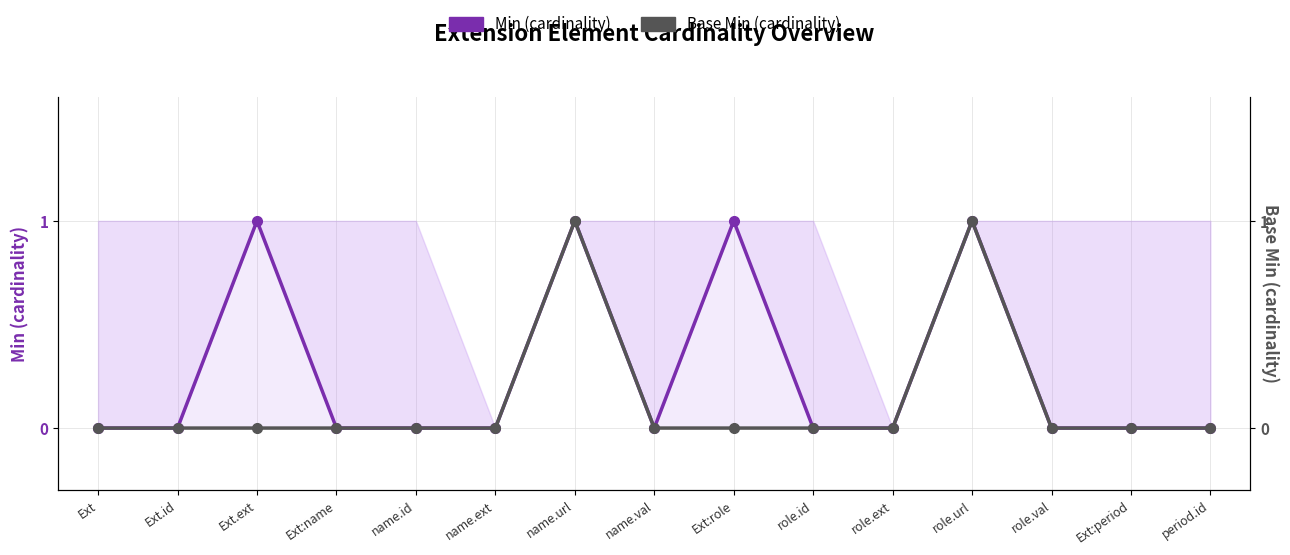

True or false: Min (cardinality) has a value of -1 at period.id.

False